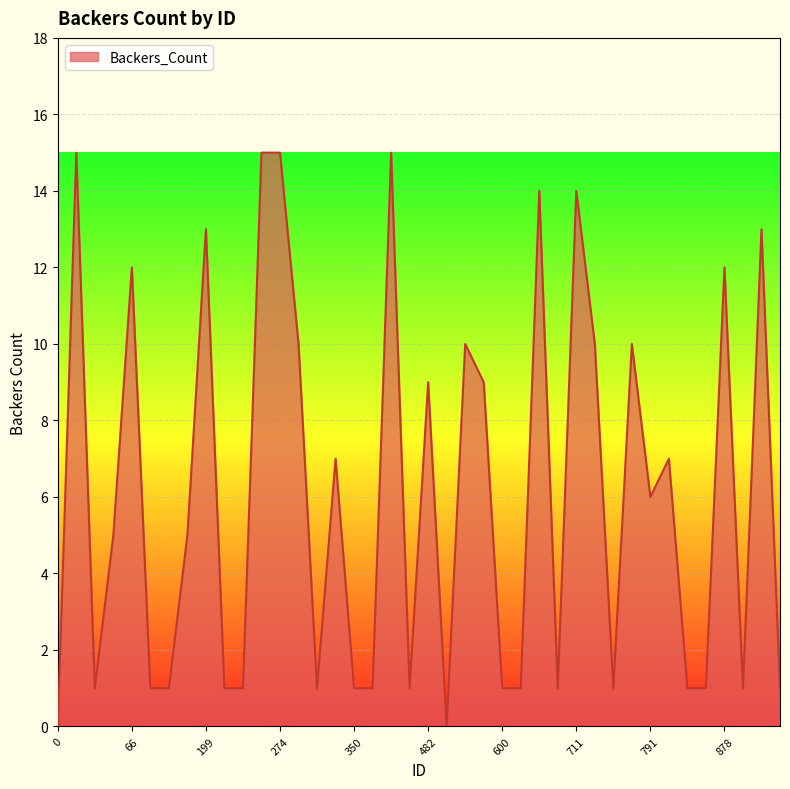

What is the greatest value displayed?

15